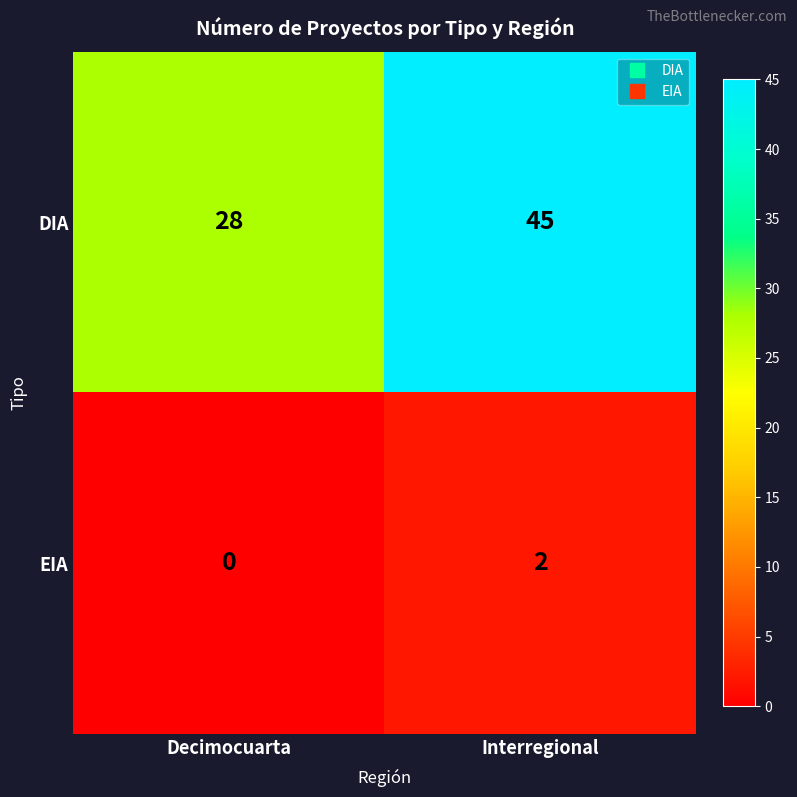

Is it true that DIA equals 38 at Decimocuarta?

False